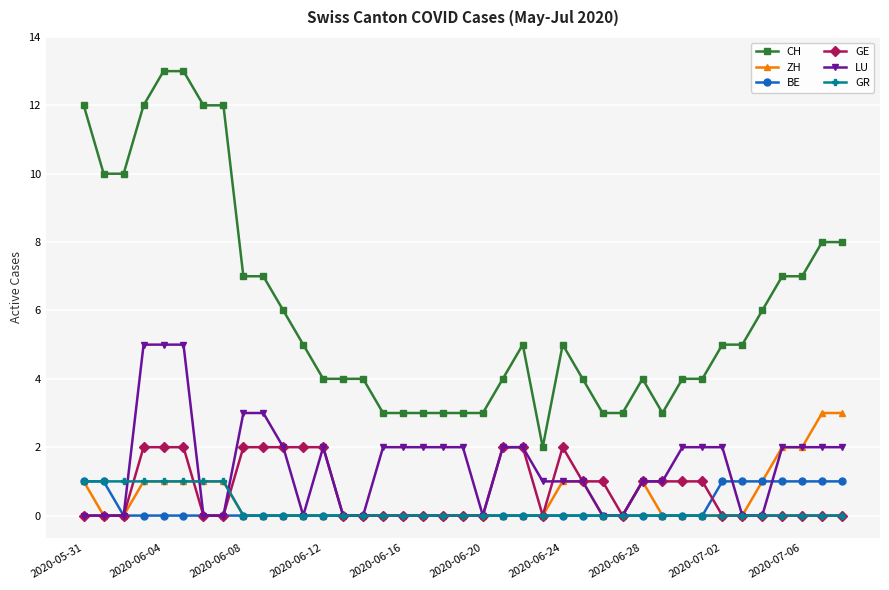

True or false: GE and CH intersect in this chart.

False